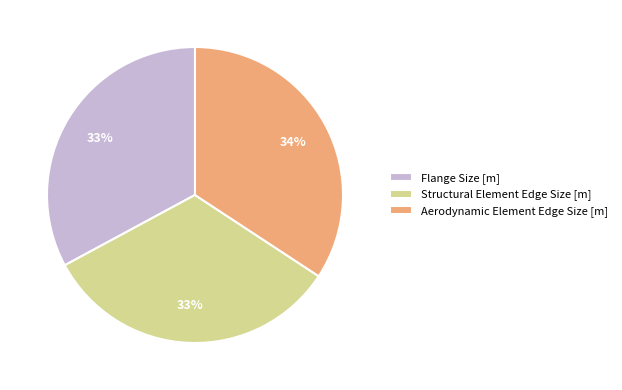

Which slice is the largest?

Aerodynamic Element Edge Size [m]